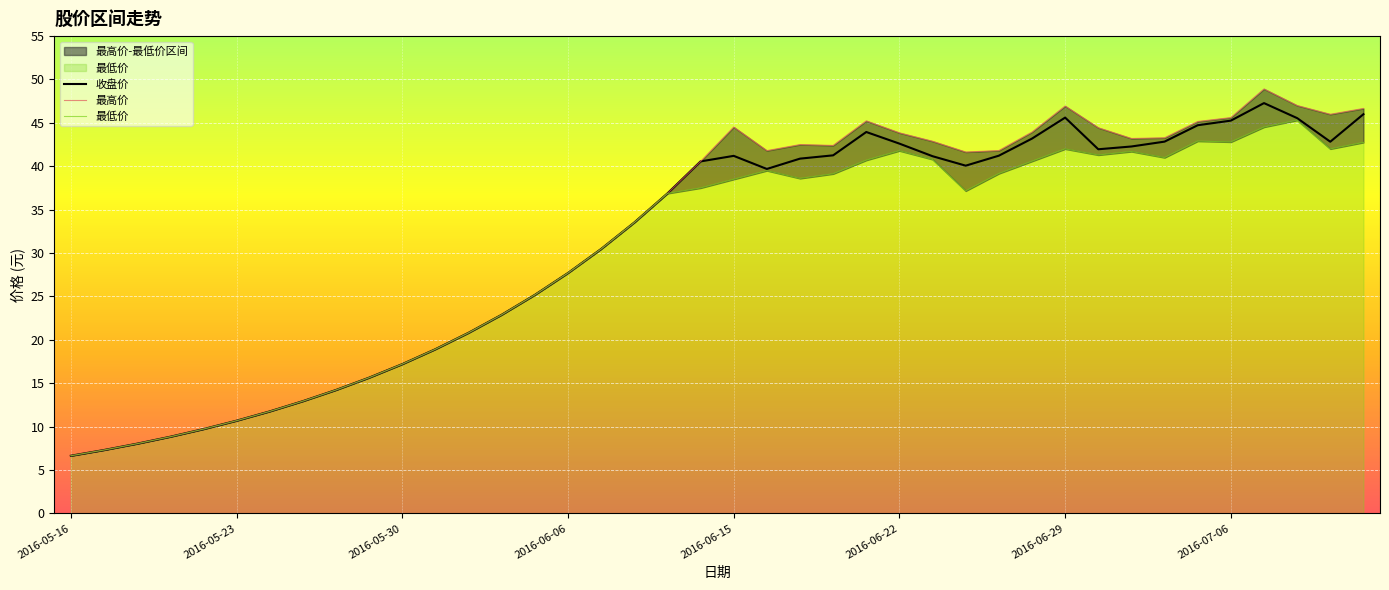

The 最低价 series shows 9.4 at 2016-05-16. True or false?

False